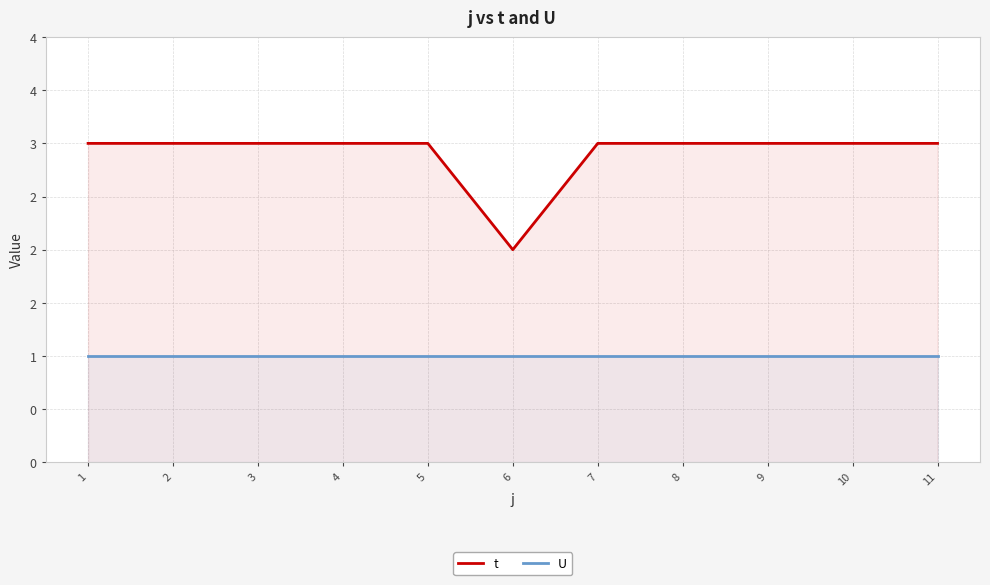

True or false: U and t cross at least once.

False